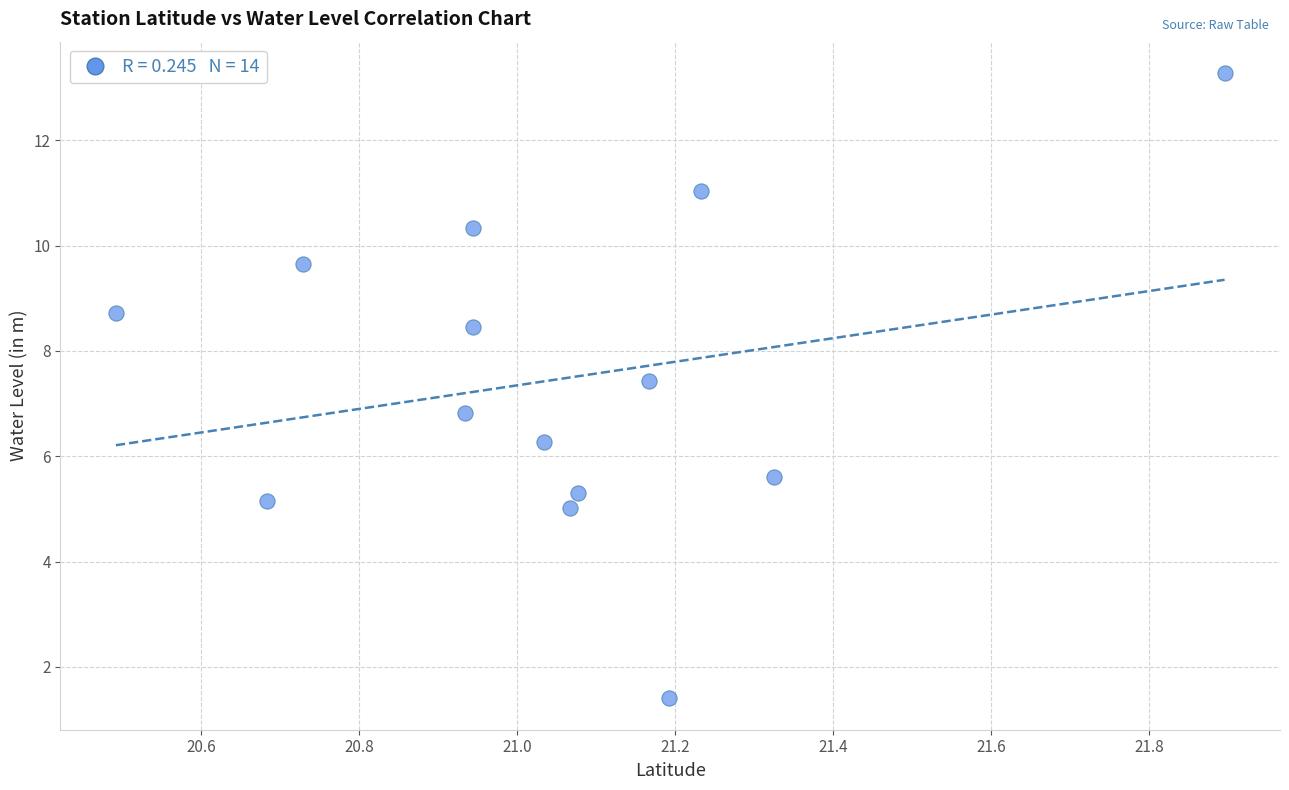

What Y value in the scatter plot is closest to 7?

6.8